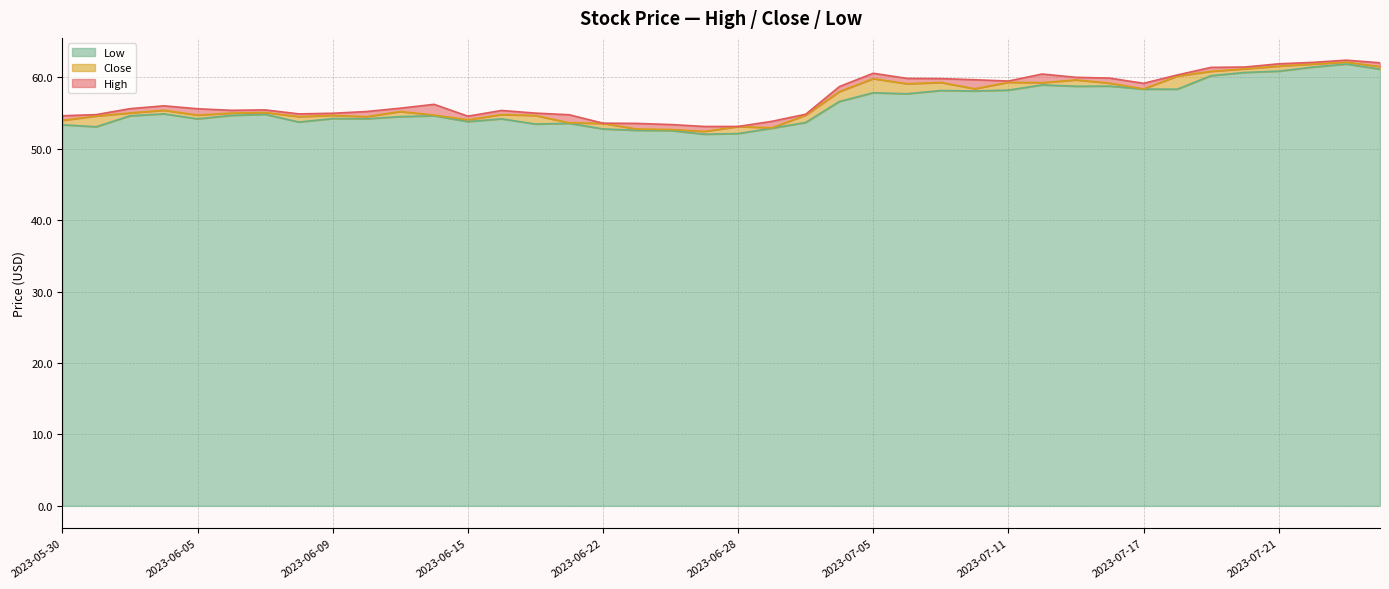

True or false: High has a value of 53.8 at 2023-06-29.

True